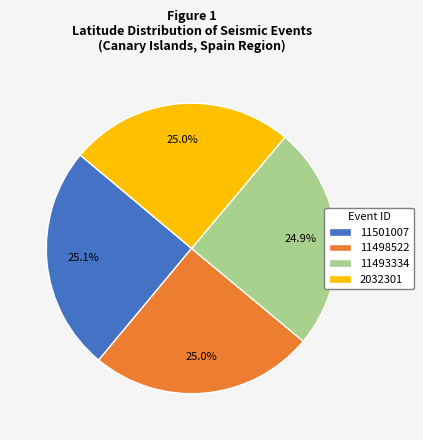

Does 11498522 represent more than half of the total?

No